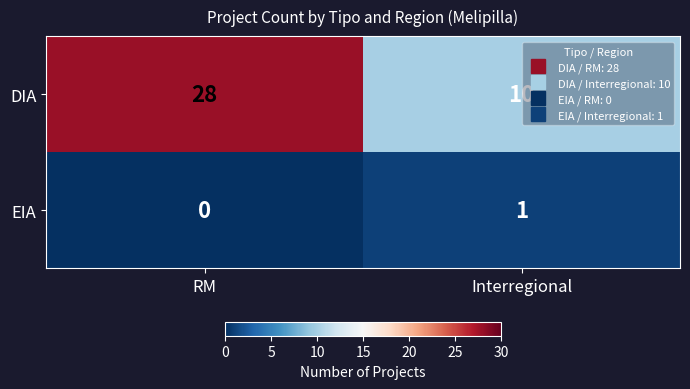

Reading left to right, list all the values displayed in this chart.

DIA: 28	10
EIA: 0	1